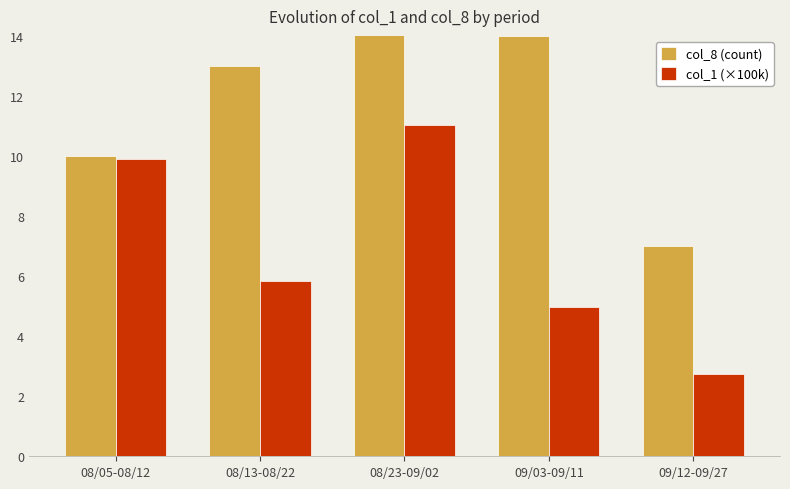

What is the label of the 4th bar from the right?

08/13-08/22